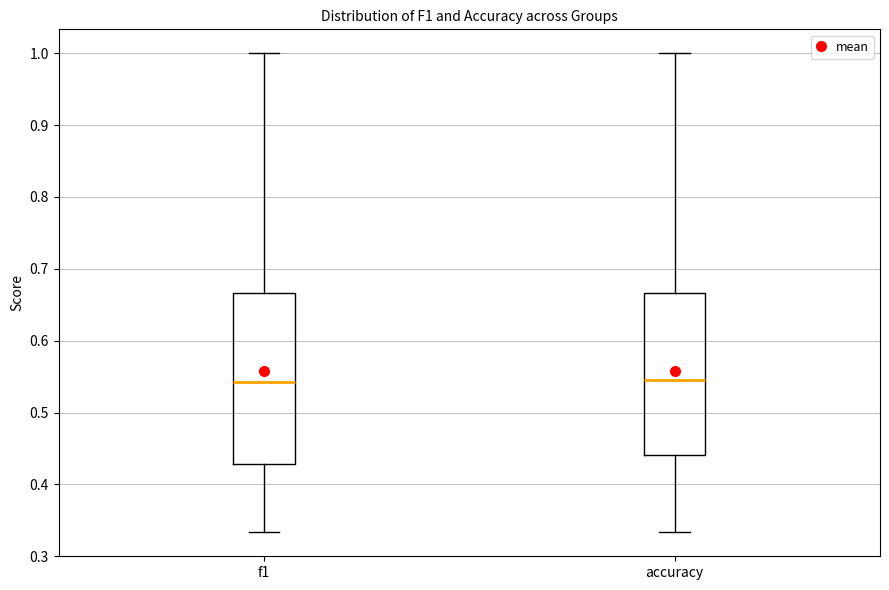

Where is the upper edge of the box for f1 on the y-axis? The values are not printed on the chart, so give them approximately, as read against the axis.

0.67